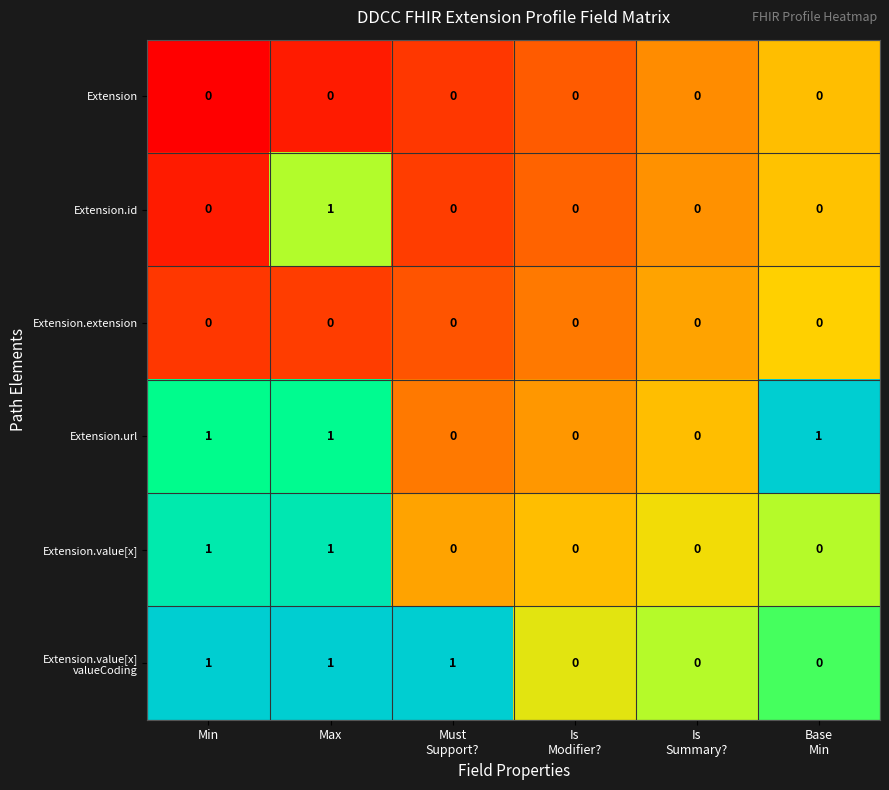

Count the Extension.url values in the range 0 to 1.

6